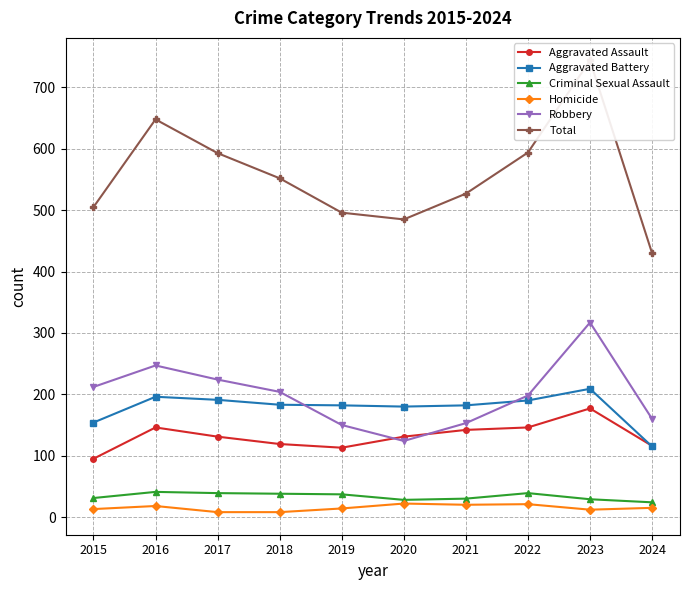

What are all the series names shown in the legend?

Aggravated Assault, Aggravated Battery, Criminal Sexual Assault, Homicide, Robbery, Total